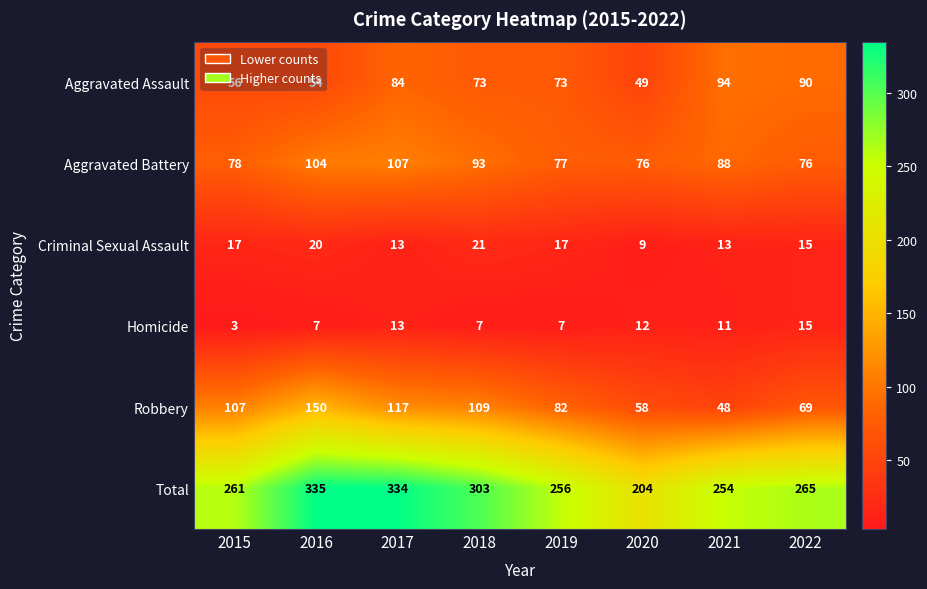

True or false: Aggravated Battery has a value of 88 at 2021.

True